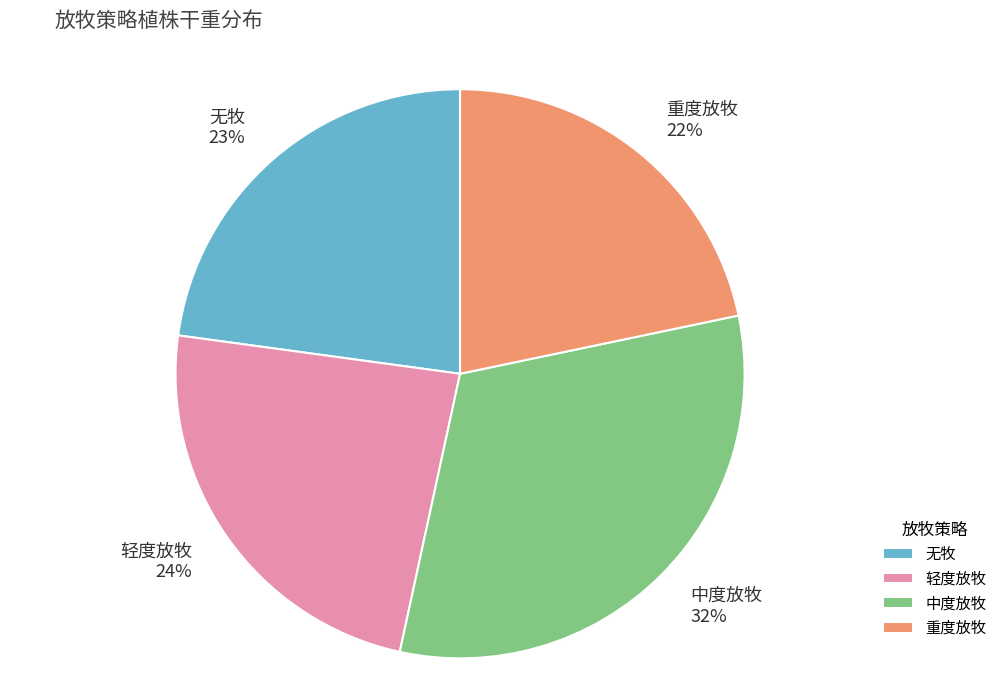

To the nearest percent, what is the difference between the 重度放牧 and 轻度放牧 slice percentages?

2%